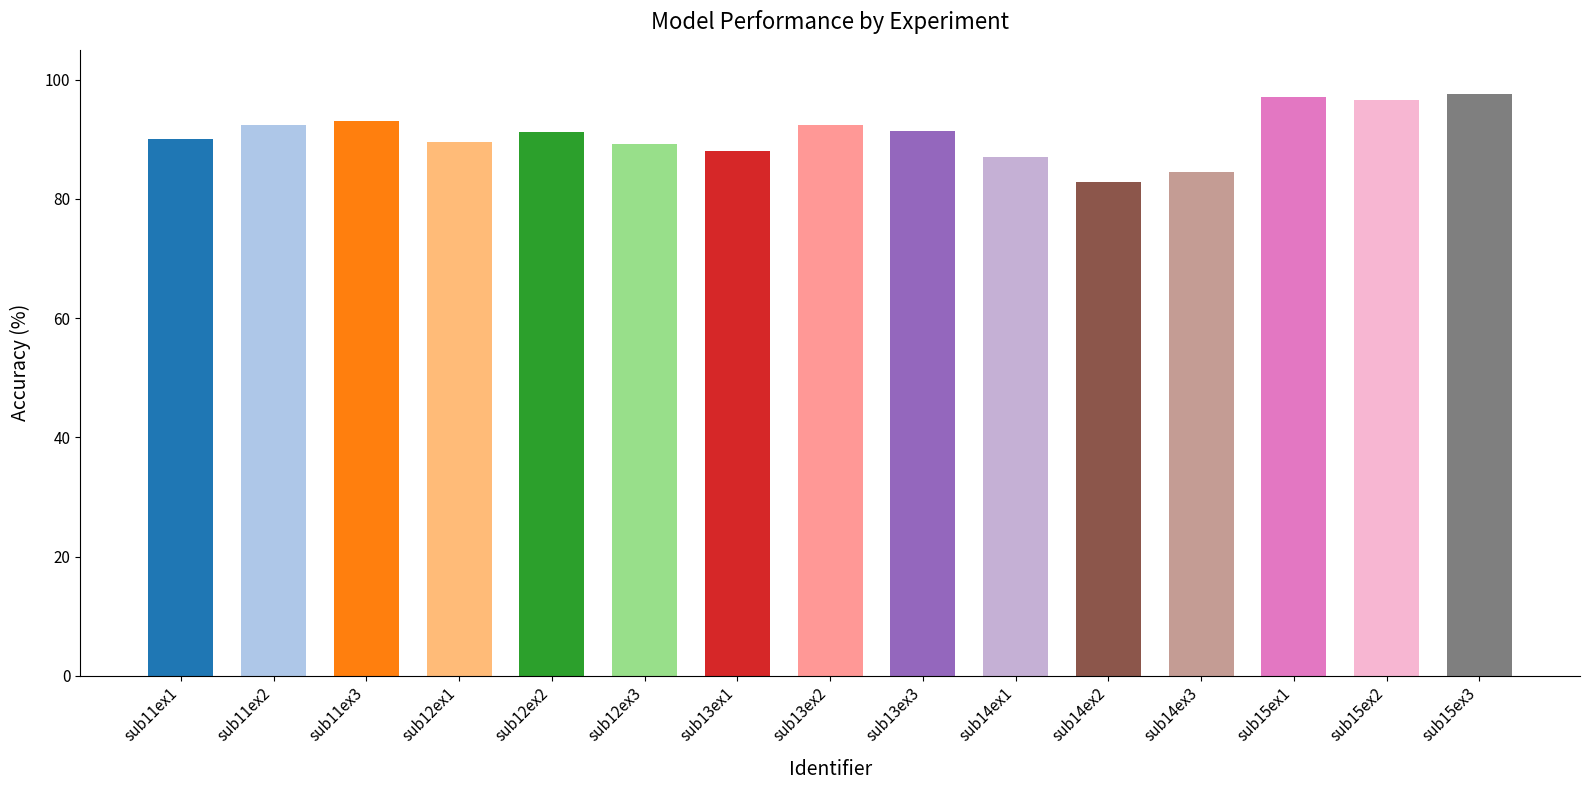

What is the difference between the second highest and second lowest values?

12.6